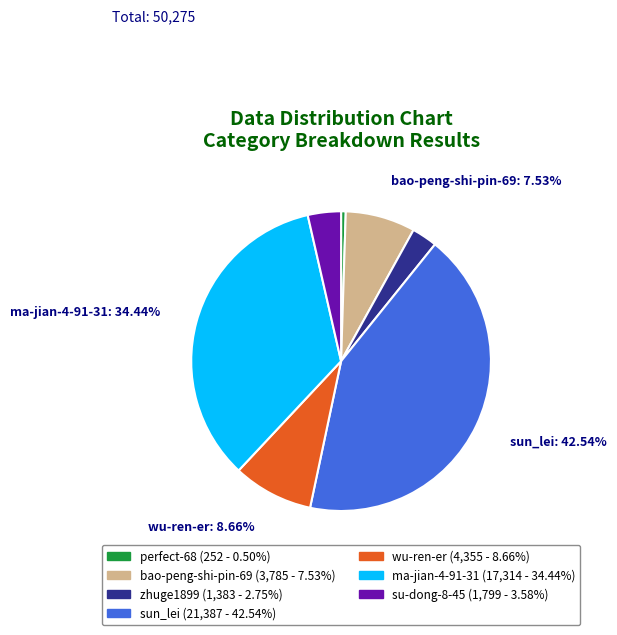

Is there a majority slice in this chart?

No